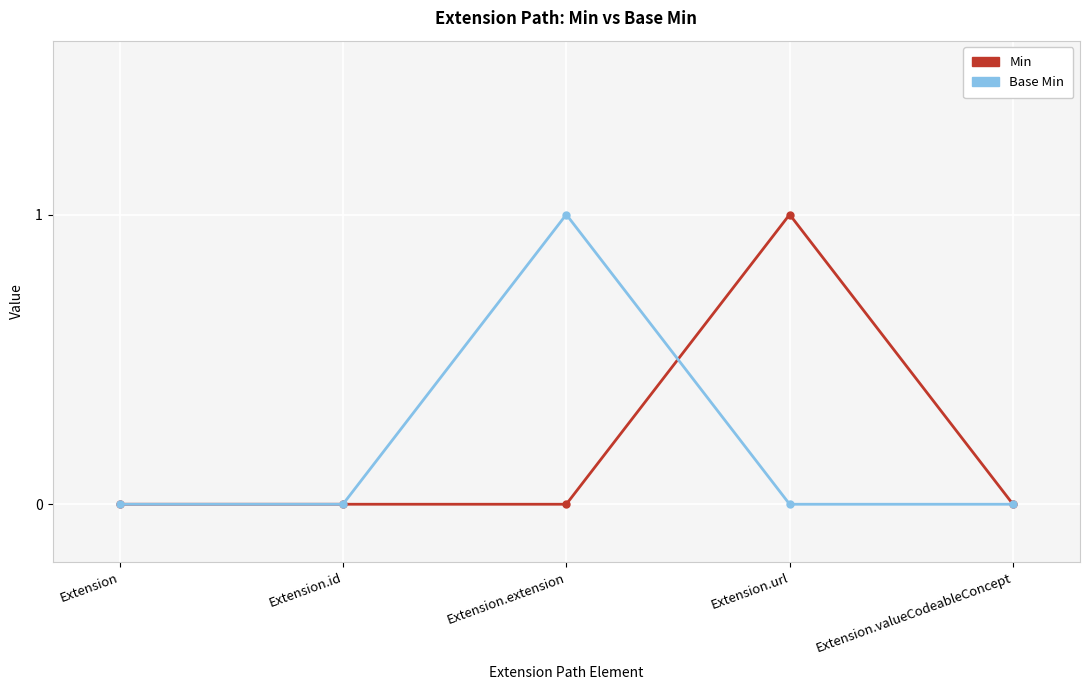

Is it true that Min equals -1 at Extension.valueCodeableConcept?

False